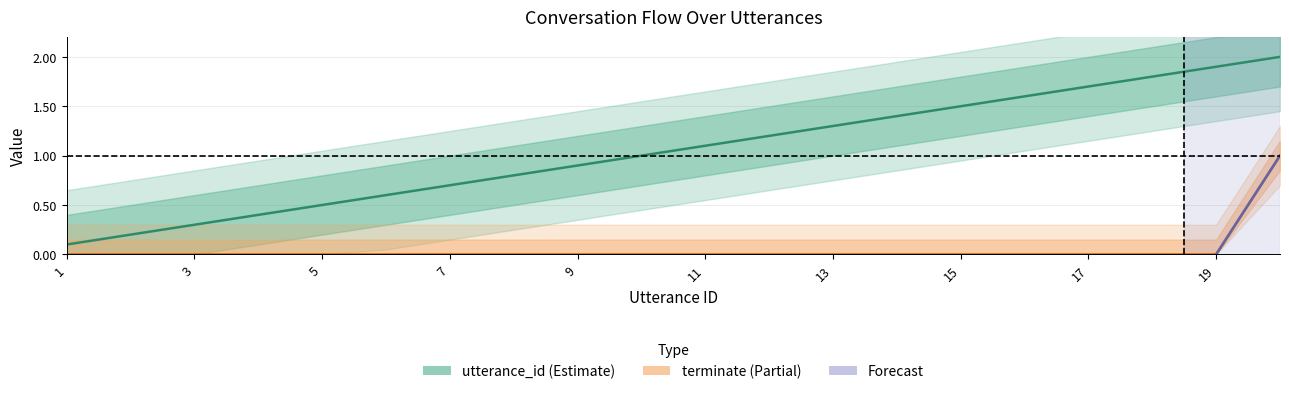

Is the value of utterance_id at 17 greater than the value of terminate at 3?

Yes